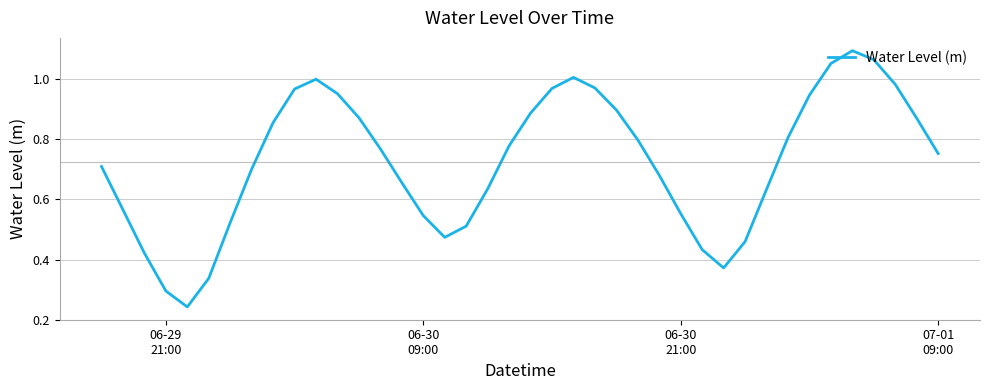

Is this an area chart (filled region under the line)?

No